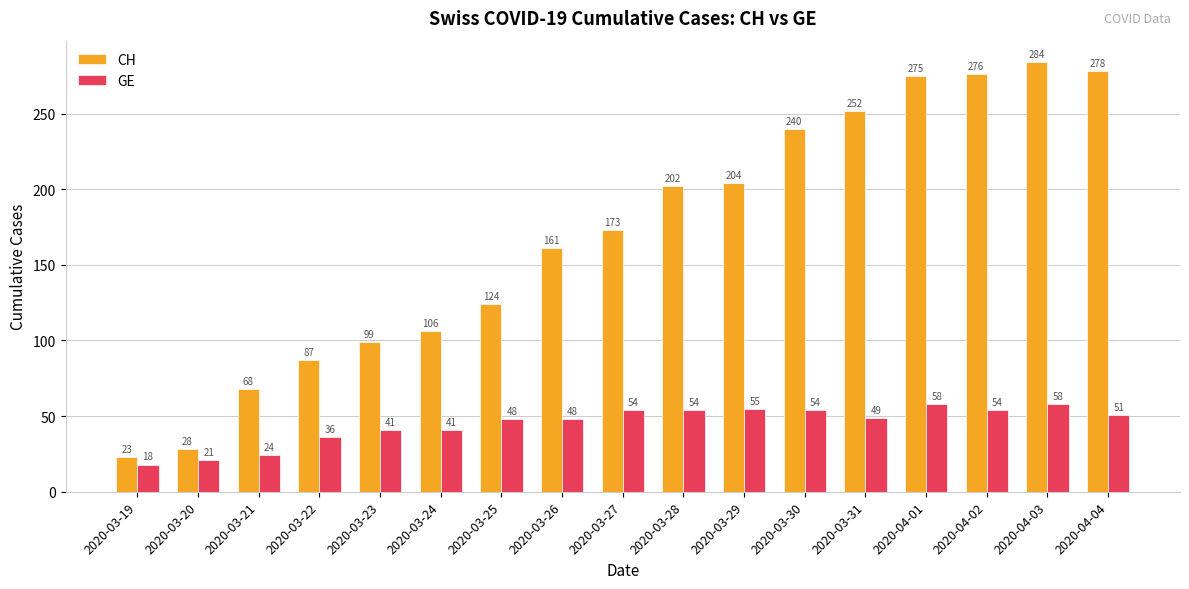

At which category is the sum across all series the highest?

2020-04-03